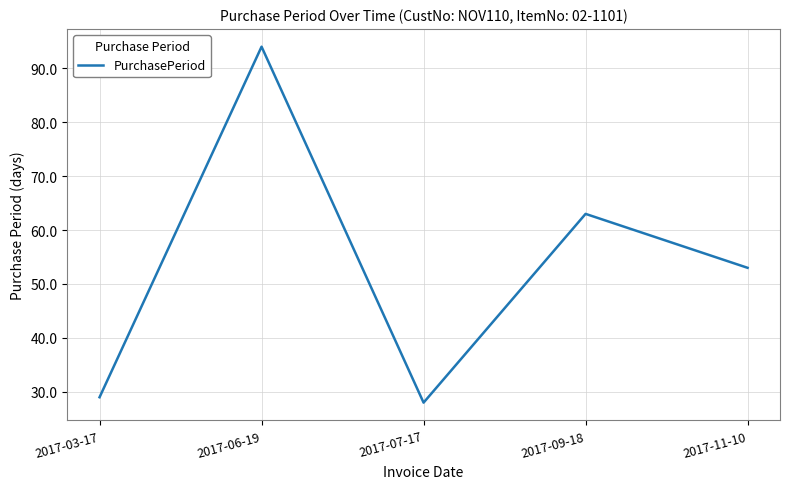

What is the smallest value displayed?

28